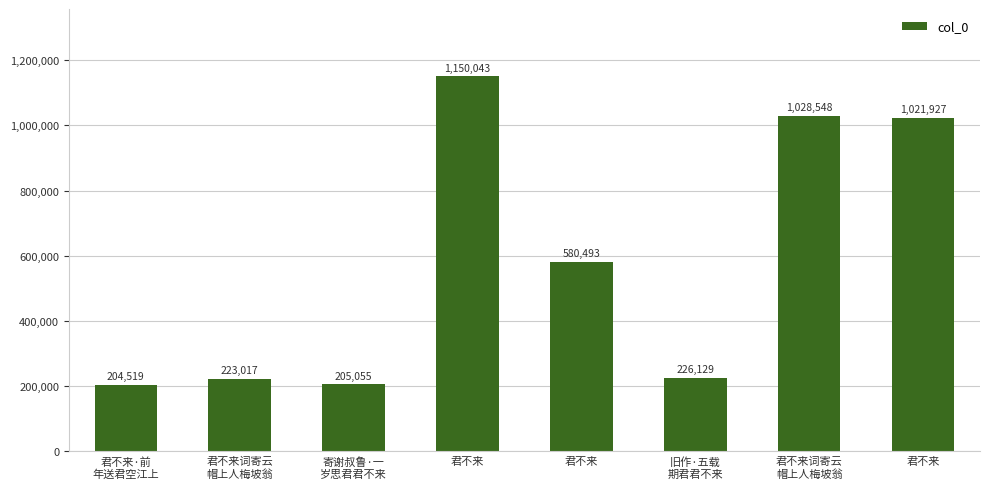

How many distinct data groups are displayed?

1